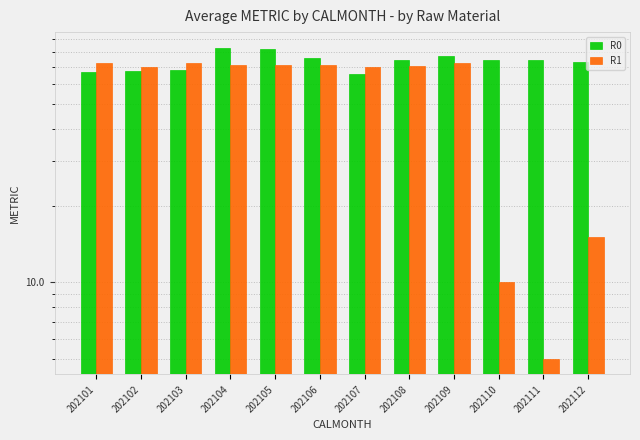

Reading left to right, what are all the values shown in this chart?

R0: 66.9	67.8	68.2	83.5	82.7	75.9	66.0	74.6	77.6	74.7	74.4	73.2
R1: 72.7	70.4	72.5	71.6	71.2	71.5	69.9	70.6	72.7	10.0	5.0	15.0